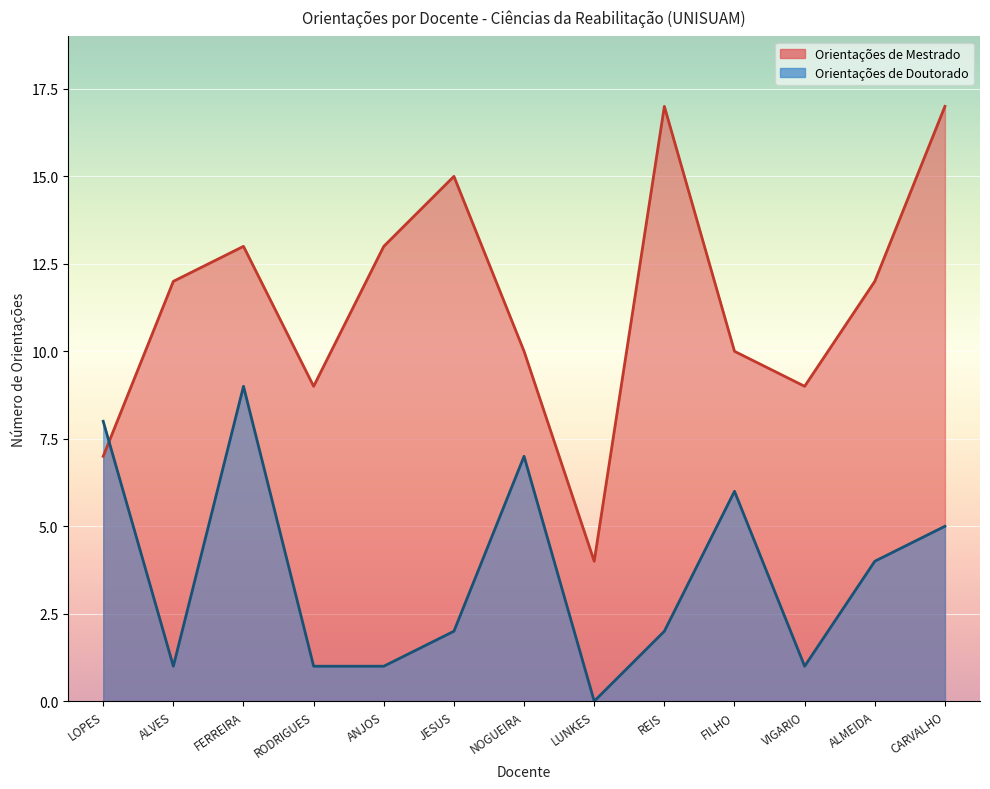

Rank the categories by Orientações de Doutorado value from highest to lowest.

FERREIRA, LOPES, NOGUEIRA, FILHO, CARVALHO, ALMEIDA, JESUS, REIS, ALVES, RODRIGUES, ANJOS, VIGARIO, LUNKES